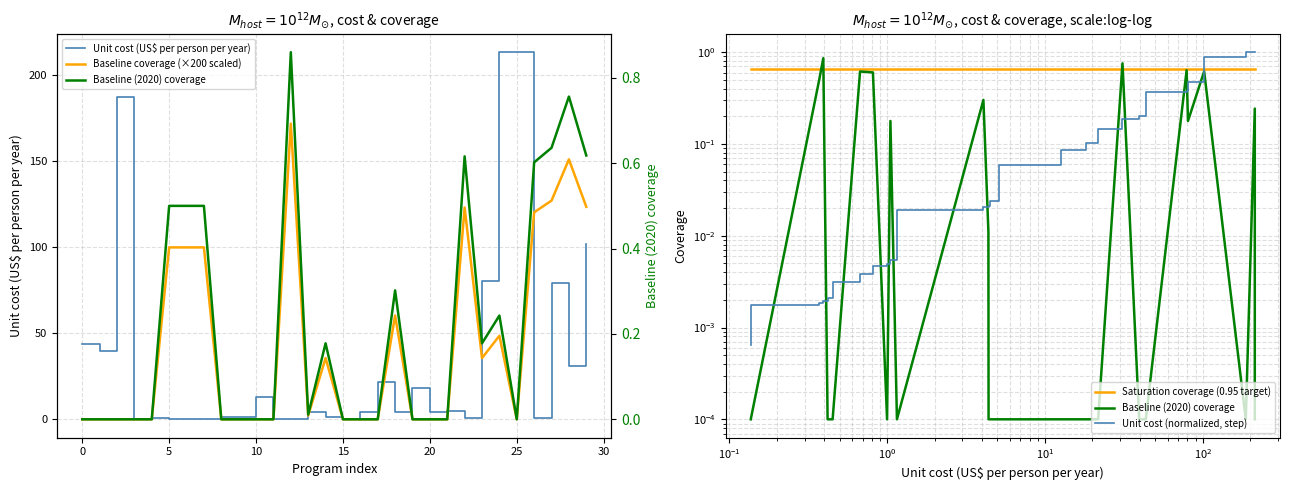

Between 25 and 10, which is larger?

25